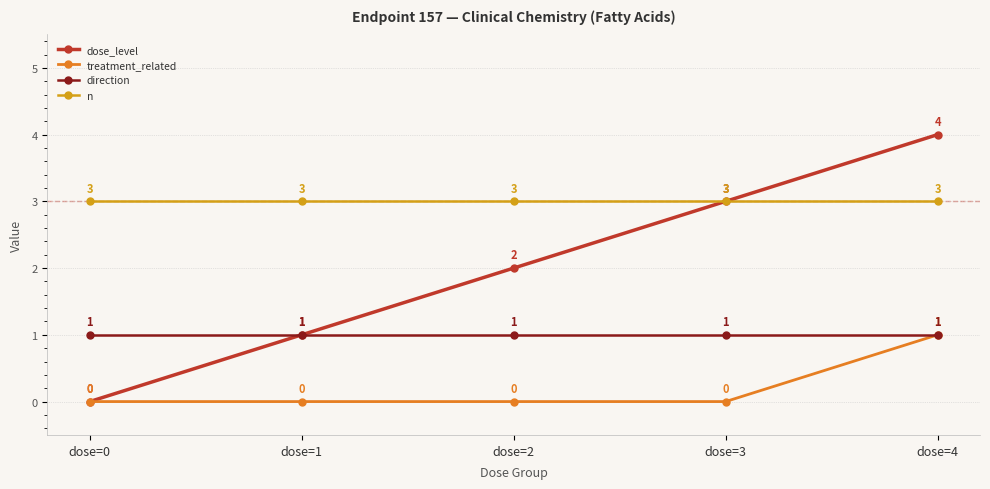

At dose=2, list the series in order from smallest to largest.

treatment_related, direction, dose_level, n